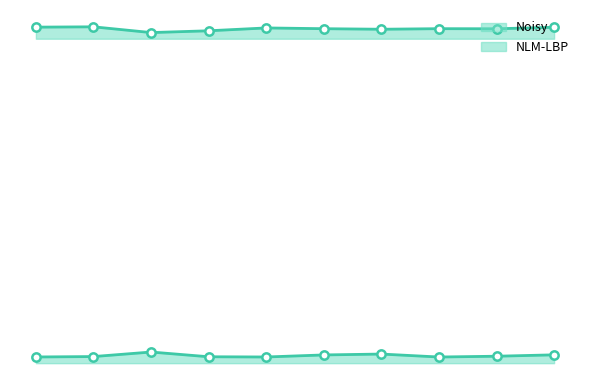

What is the value of the NLM-LBP point at the 4th from the left?

30.4